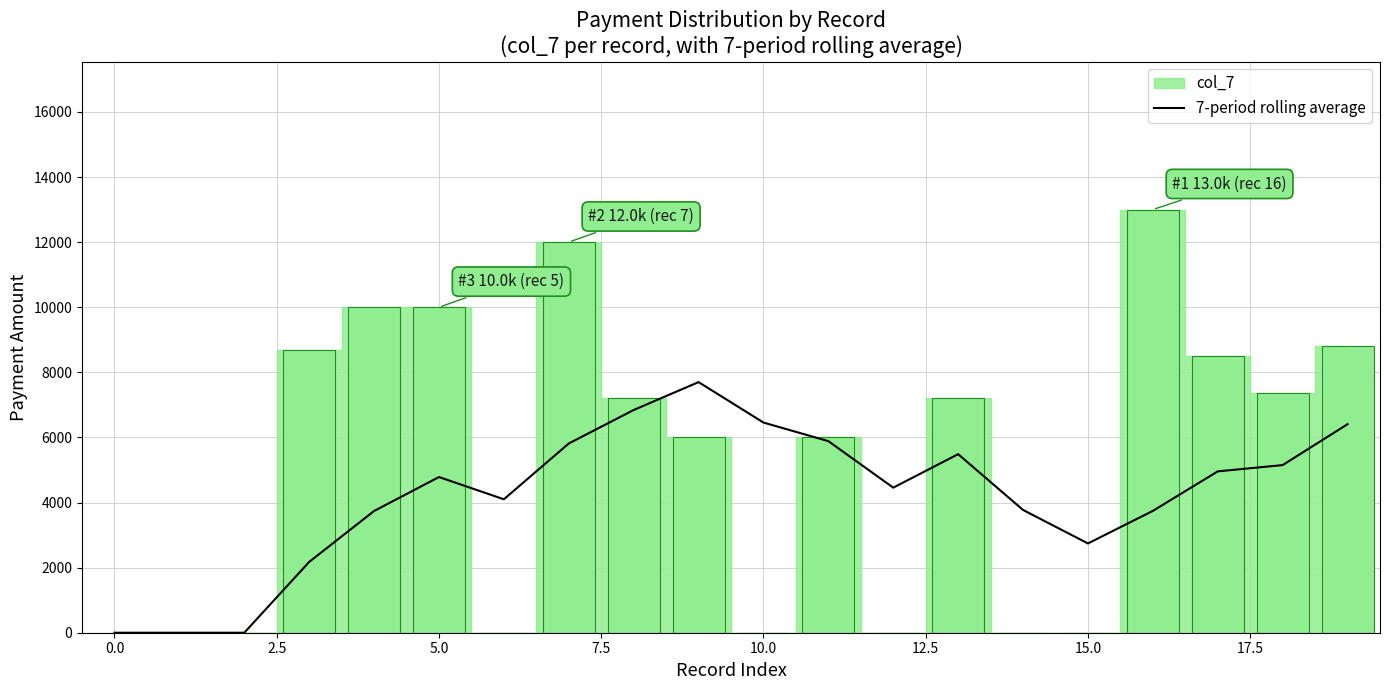

Reading left to right, list all the values displayed in this chart.

0.0	0.0	0.0	2175.0	3740.0	4783.3	4100.0	5814.3	6842.9	7700.0	6457.1	5885.7	4457.1	5485.7	3771.4	2742.9	3742.9	4957.1	5150.0	6407.1